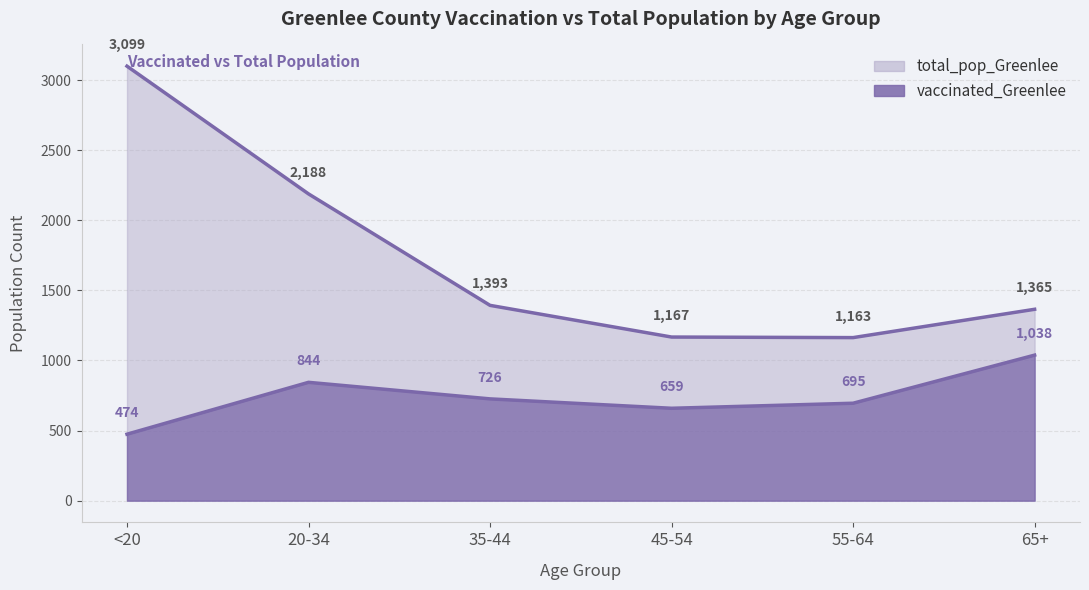

How many distinct data groups are displayed?

2